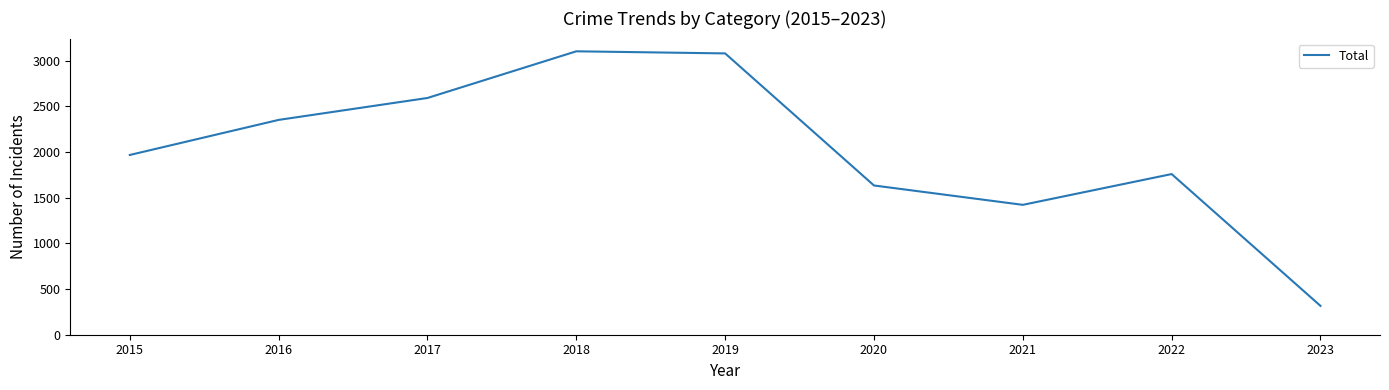

Read the value at 2017.

2592